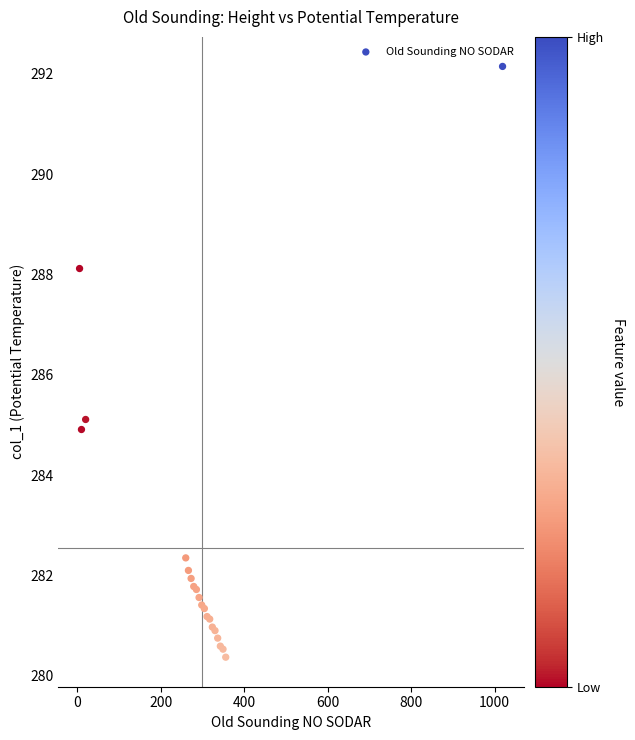

What Y value in the scatter plot is closest to 286?

285.1